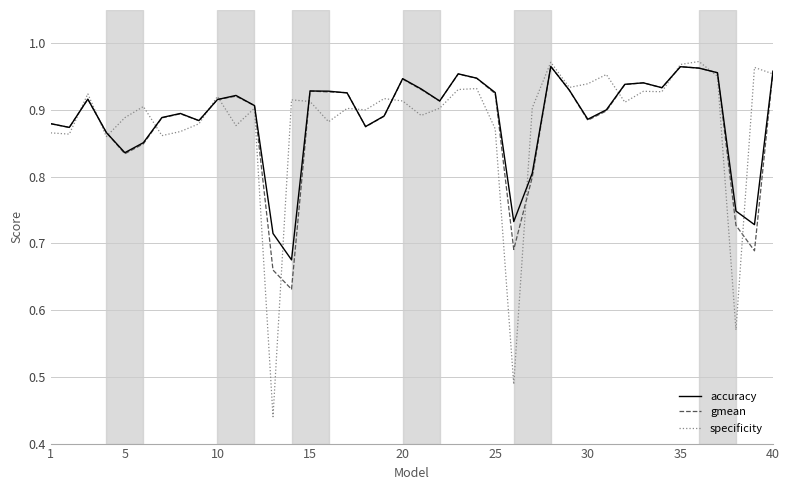

In accuracy, how many points are higher than both neighbors (excluding endpoints)?

9